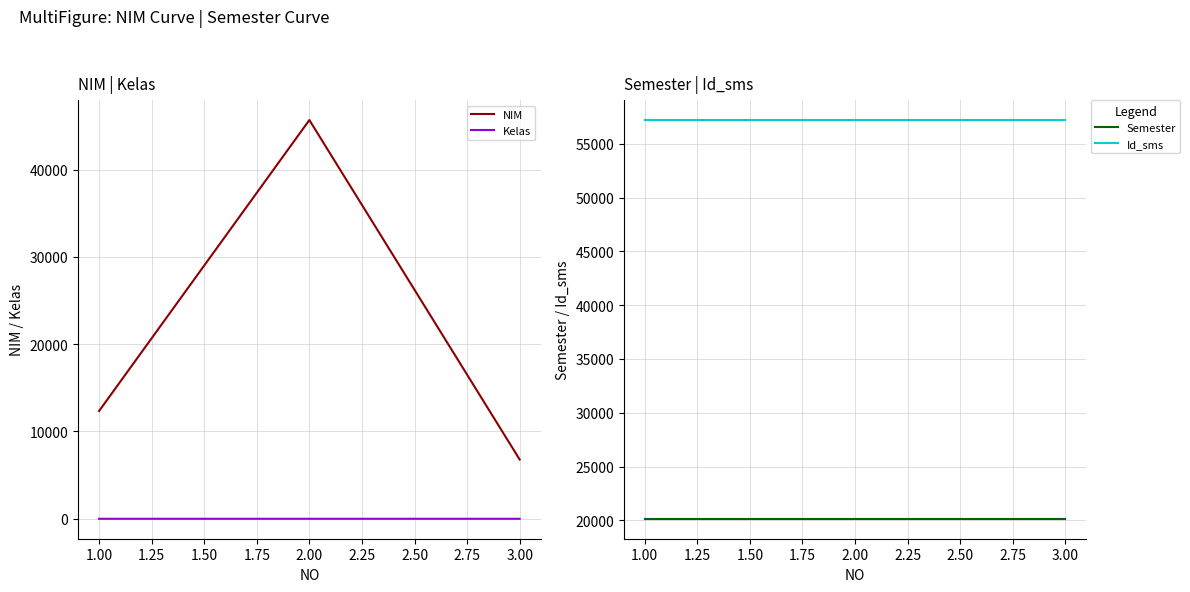

How many categories are shown in the chart?

3